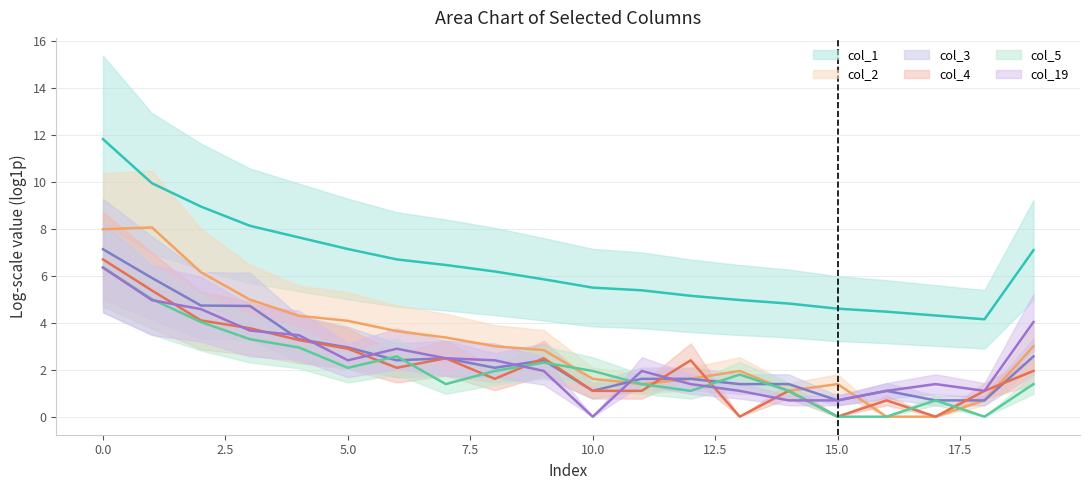

At which category does the chart reach its minimum across all series?

16